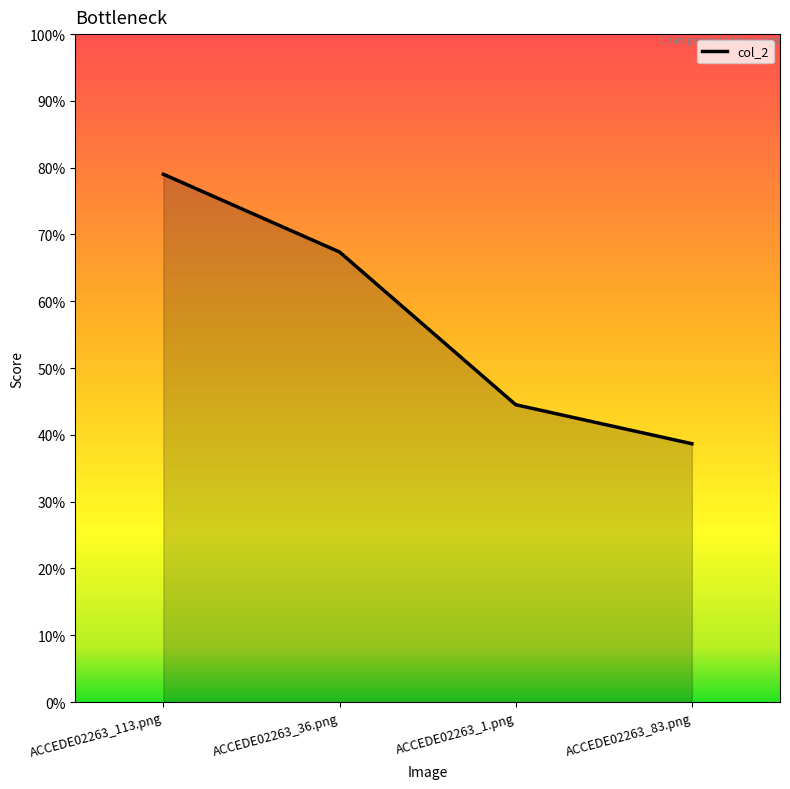

What is the value of the 1st point from the left?

0.8